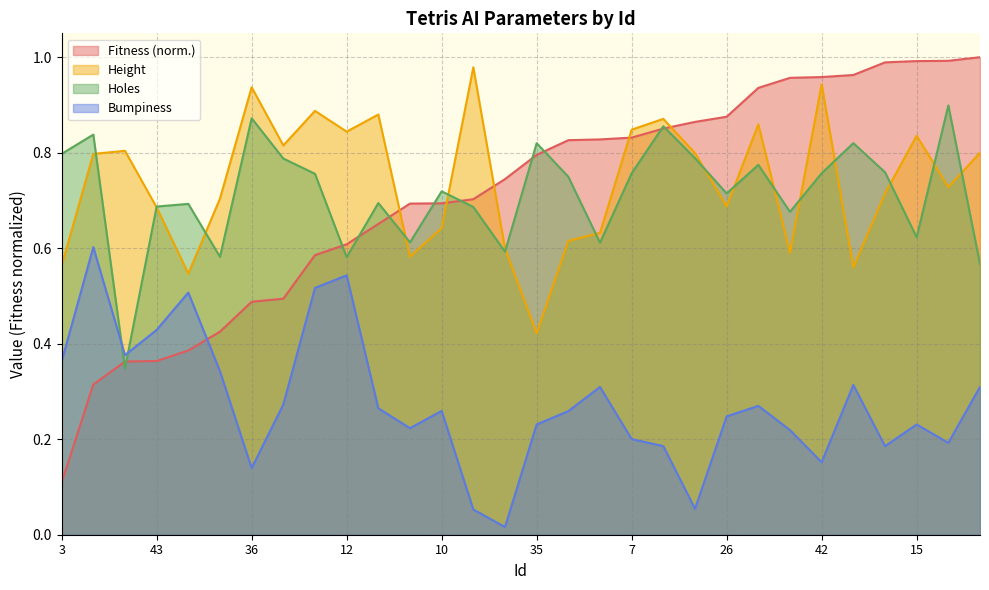

How many lines are shown in the chart?

4